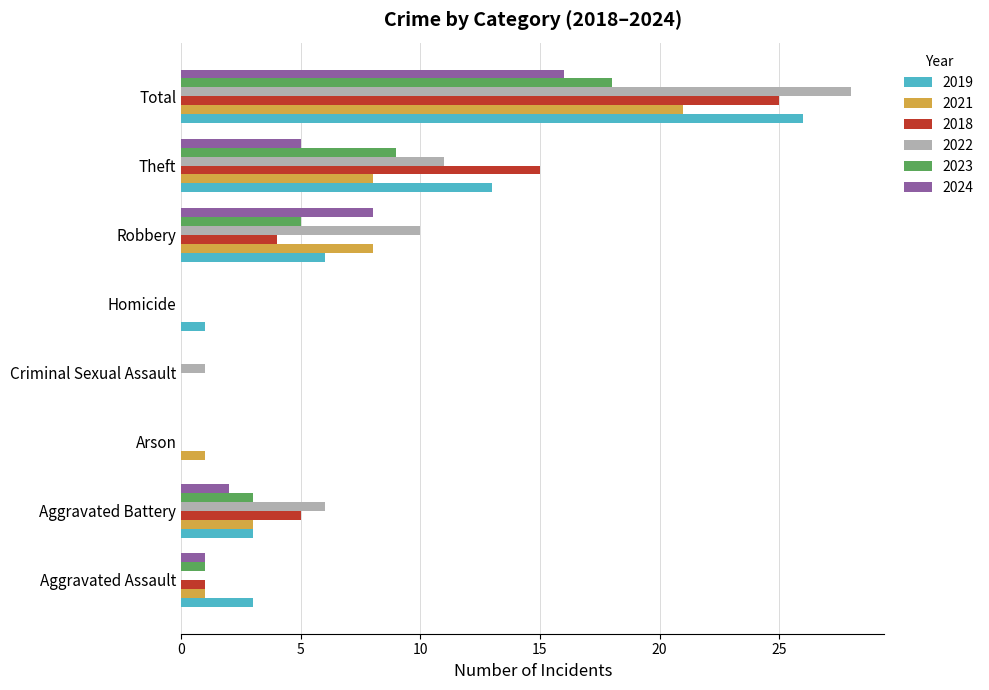

What is the greatest value displayed?

28